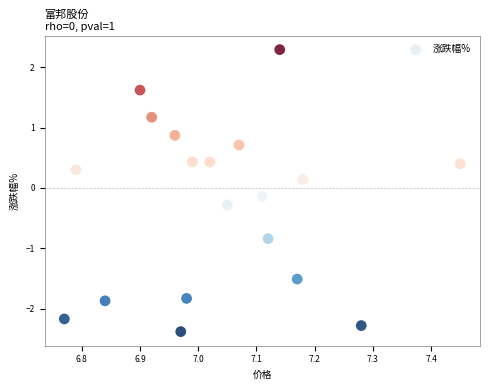

What is the range of Y values (max minus min)?

4.7